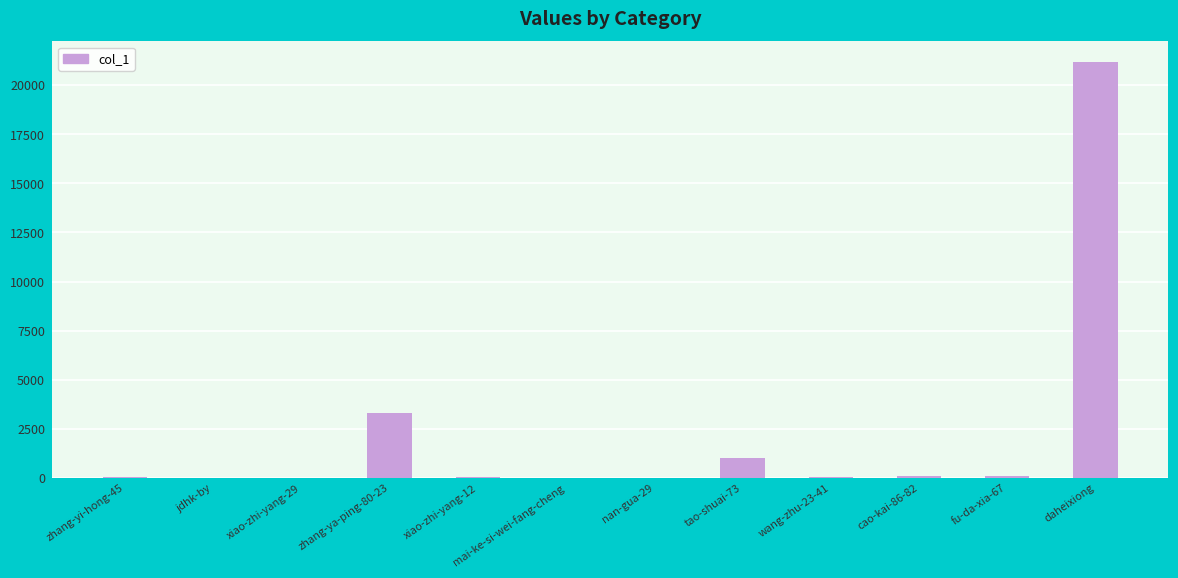

What is the sum of all values?

25798